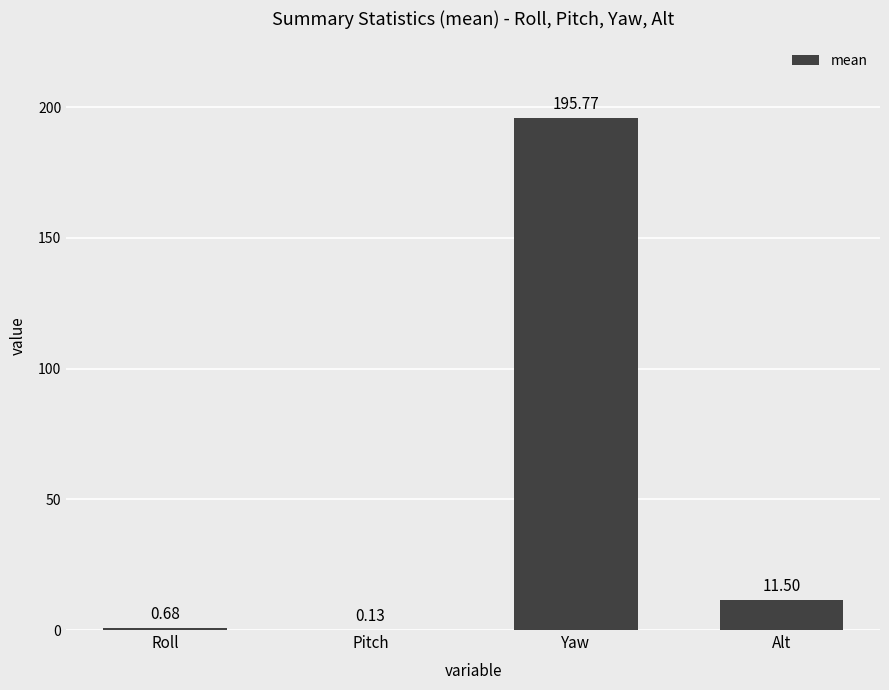

At which category does the chart reach its peak across all series?

Yaw